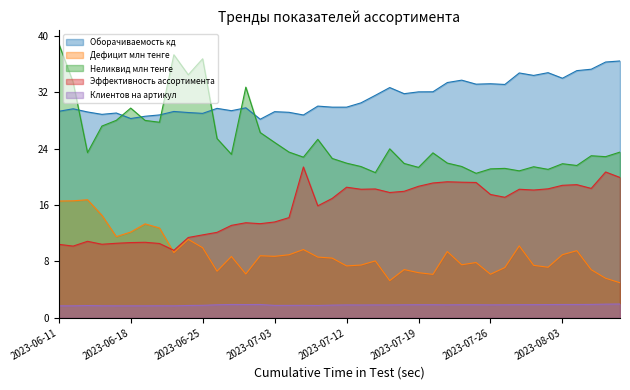

How many interior local valleys does the Оборачиваемость кд series have?

11